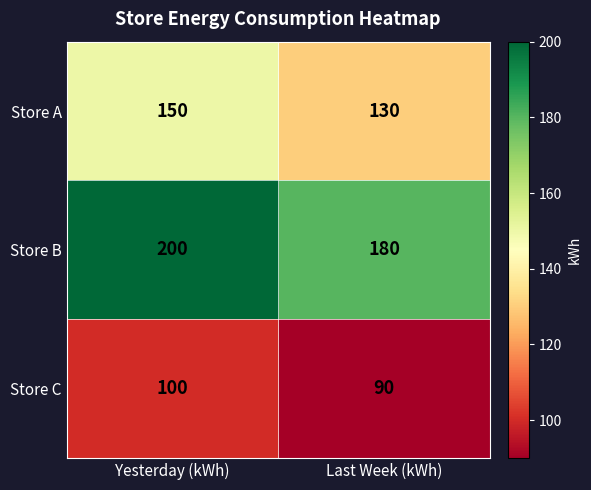

List the labels in order of Store A value, smallest first.

Last Week (kWh), Yesterday (kWh)